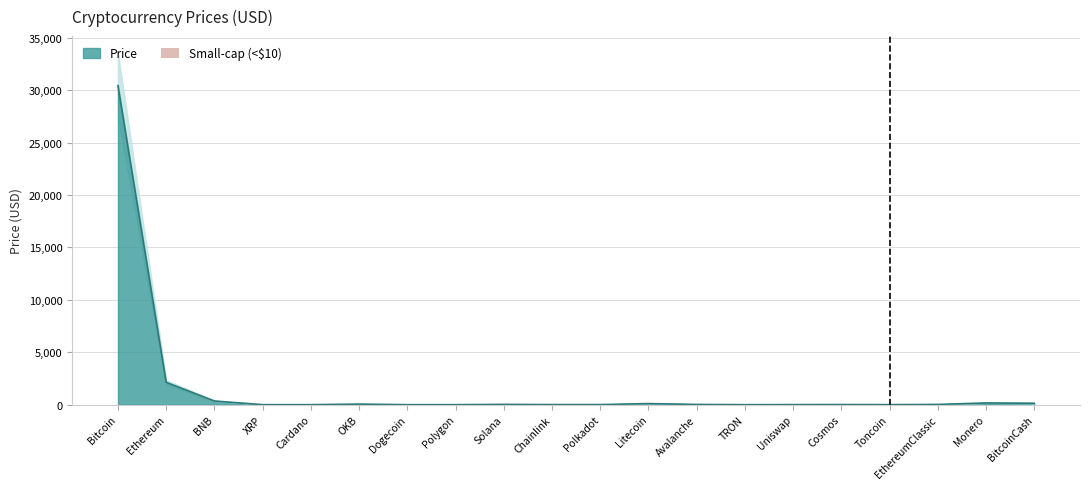

What is the label of the 13th bar from the left?

Avalanche